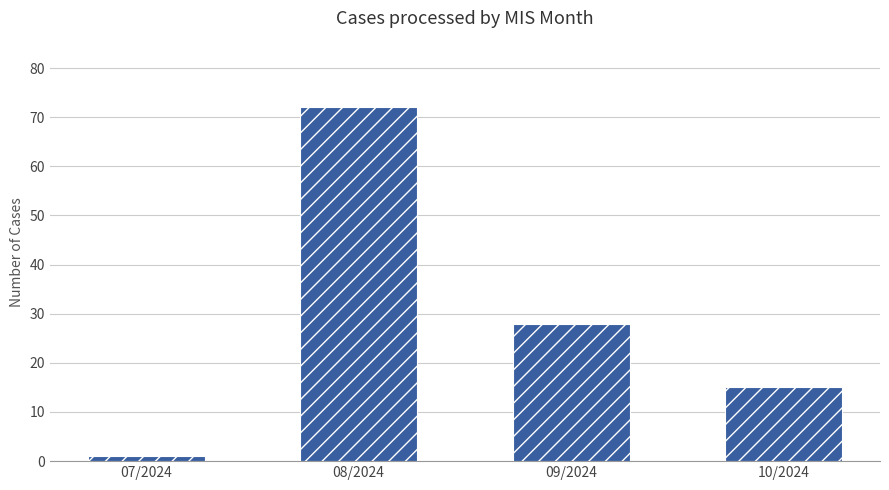

What is the difference between the maximum and minimum values?

71